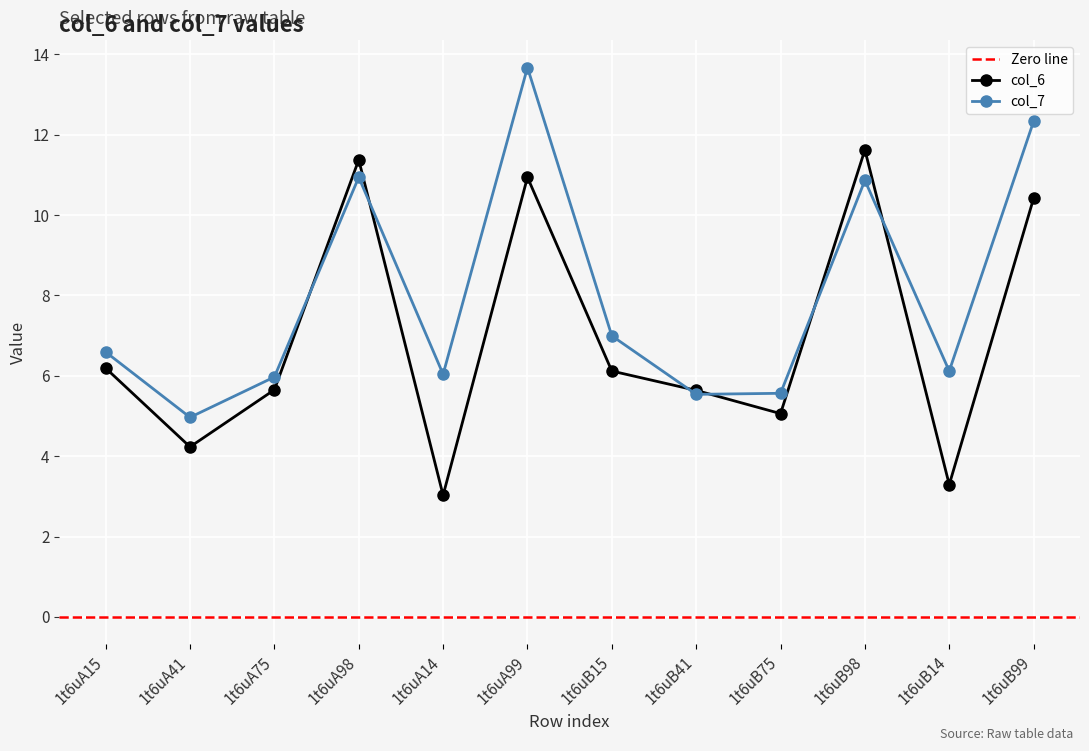

Where is the first local minimum for col_6?

1t6uA41